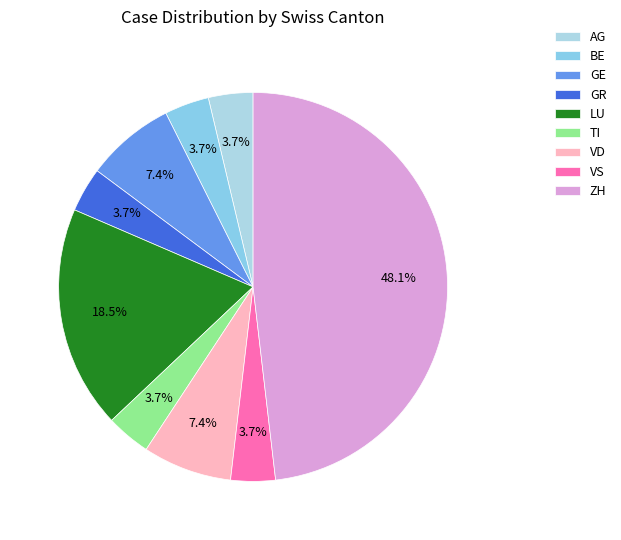

How many segments does this pie chart have?

9